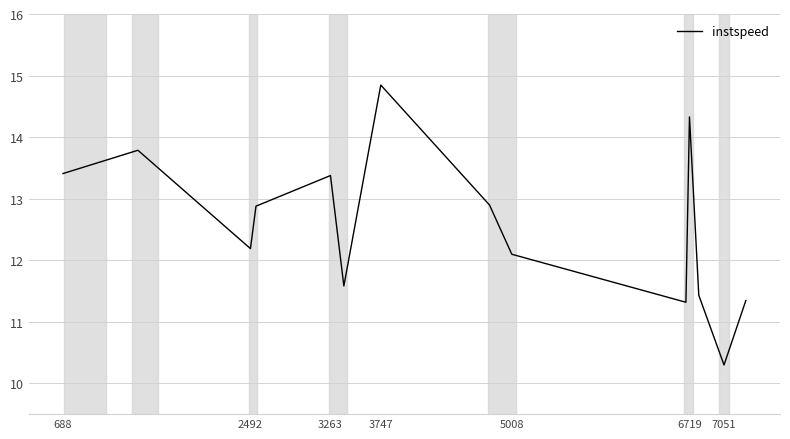

How many values exceed 12?

9